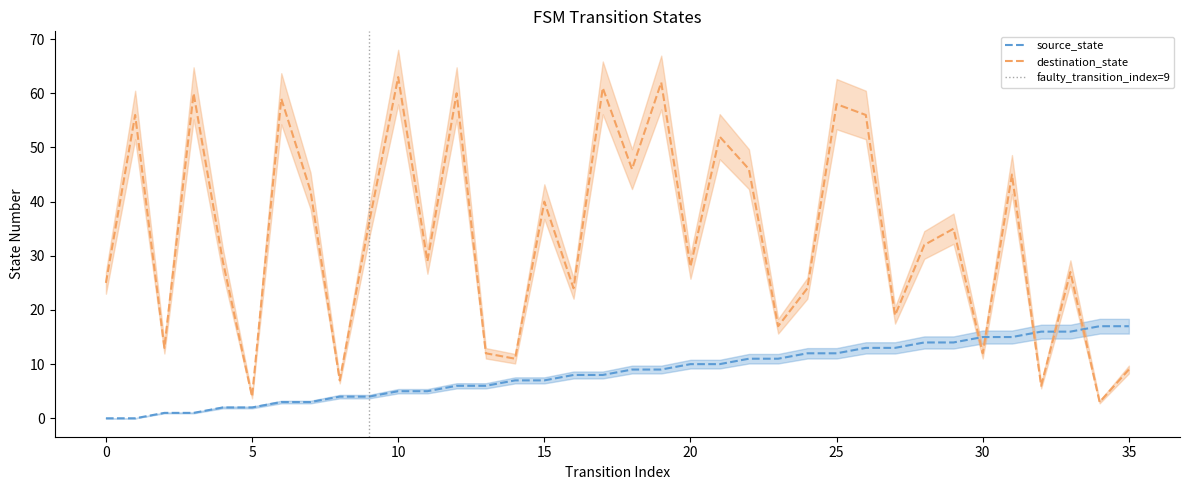

The source_state series shows 6 at 13. True or false?

True